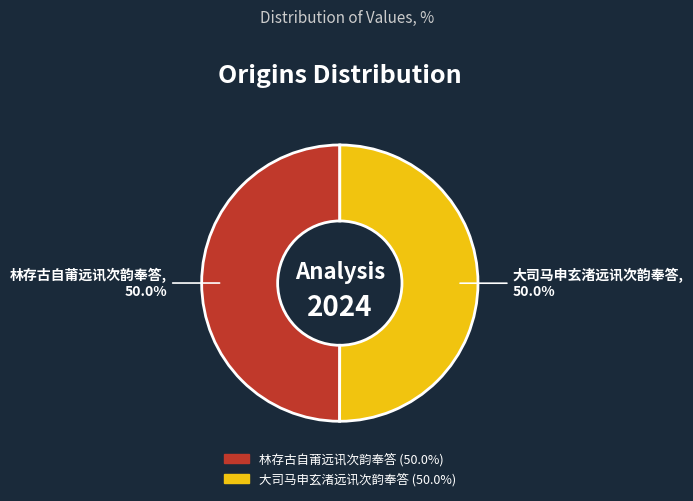

Approximately how many times larger is the value at 大司马申玄渚远讯次韵奉答 compared to 林存古自莆远讯次韵奉答?

1.0